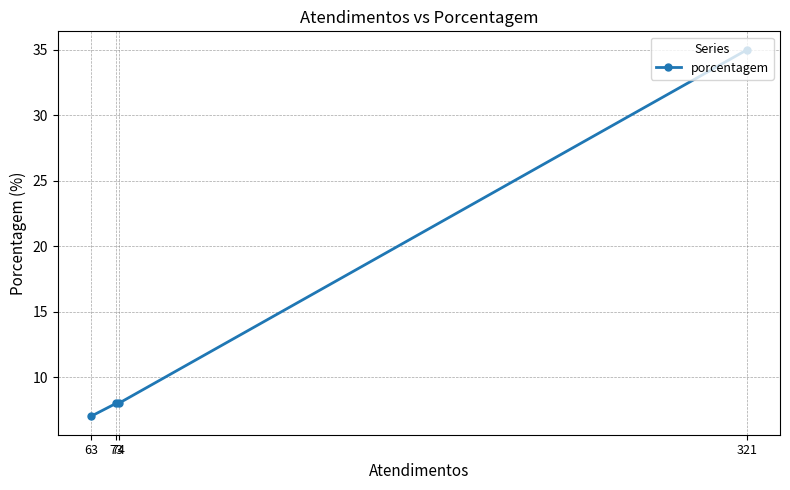

Rank the categories by value from lowest to highest.

63, 74, 73, 321